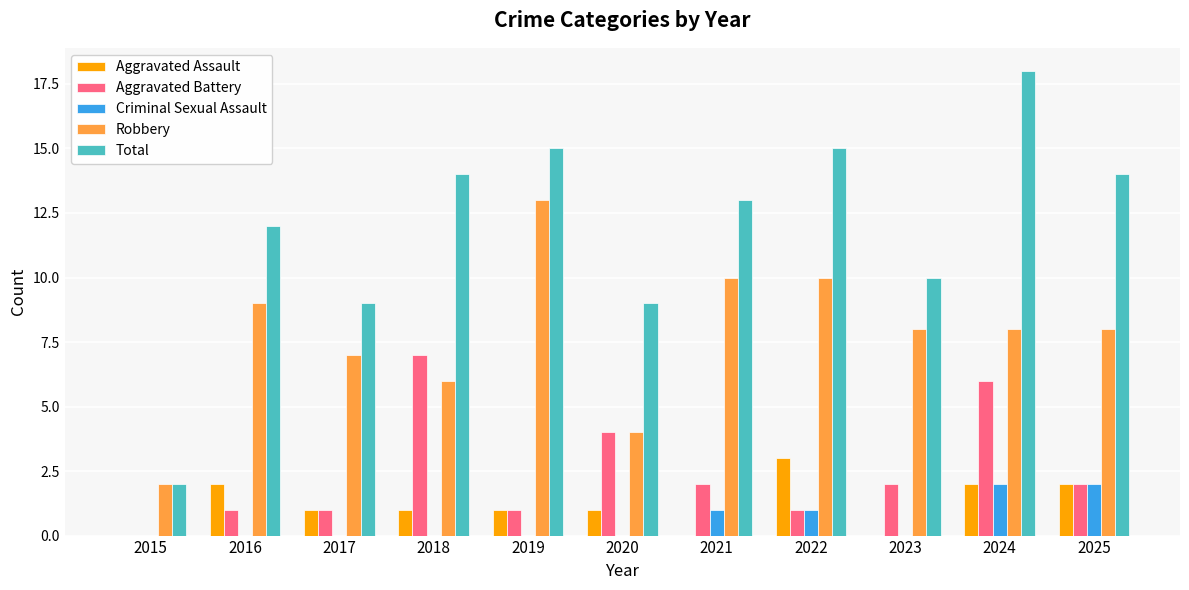

Which series has the largest range (max minus min)?

Total